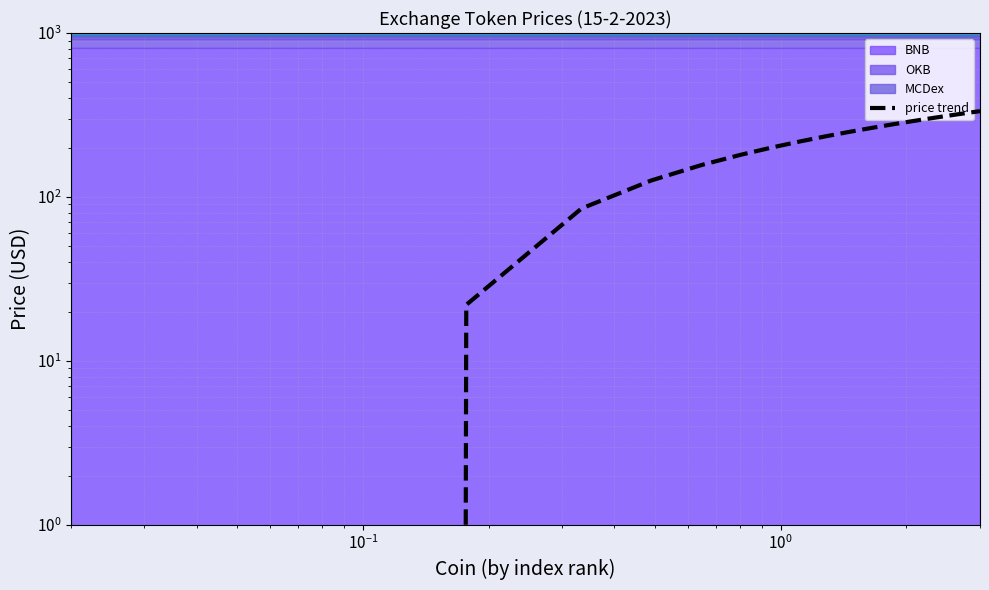

How many positive values are there?

19